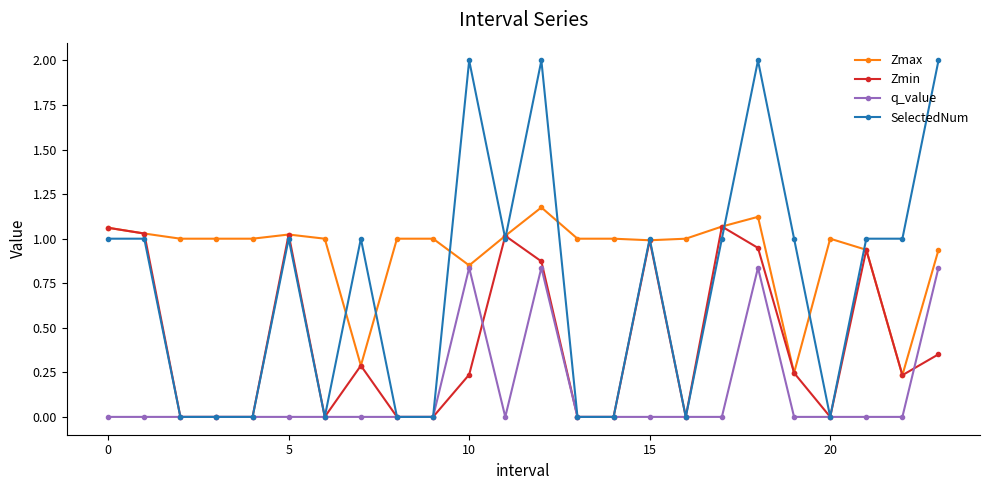

Which series has the largest total across all categories?

Zmax